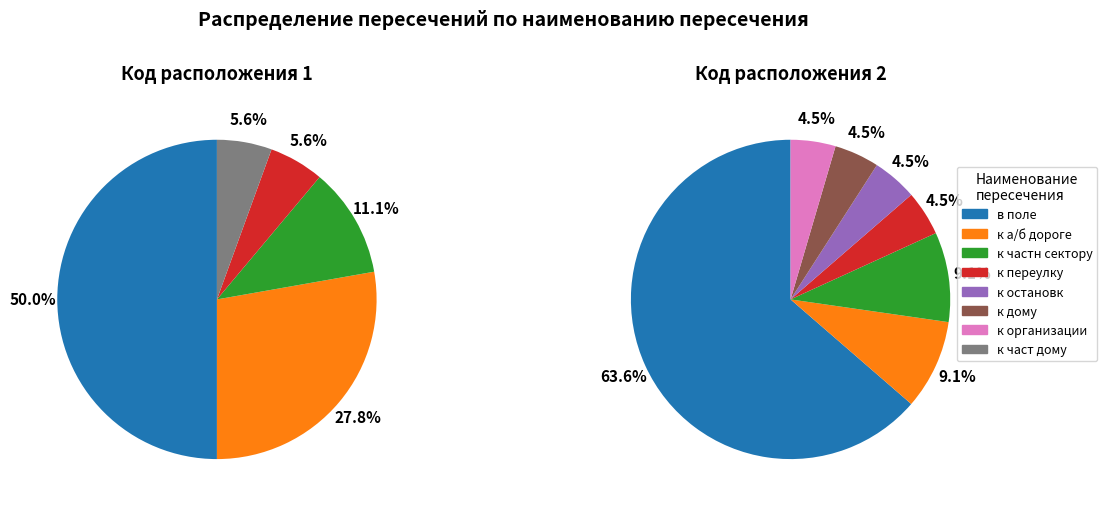

Is it true that к частн сектору is 10% of the pie?

True